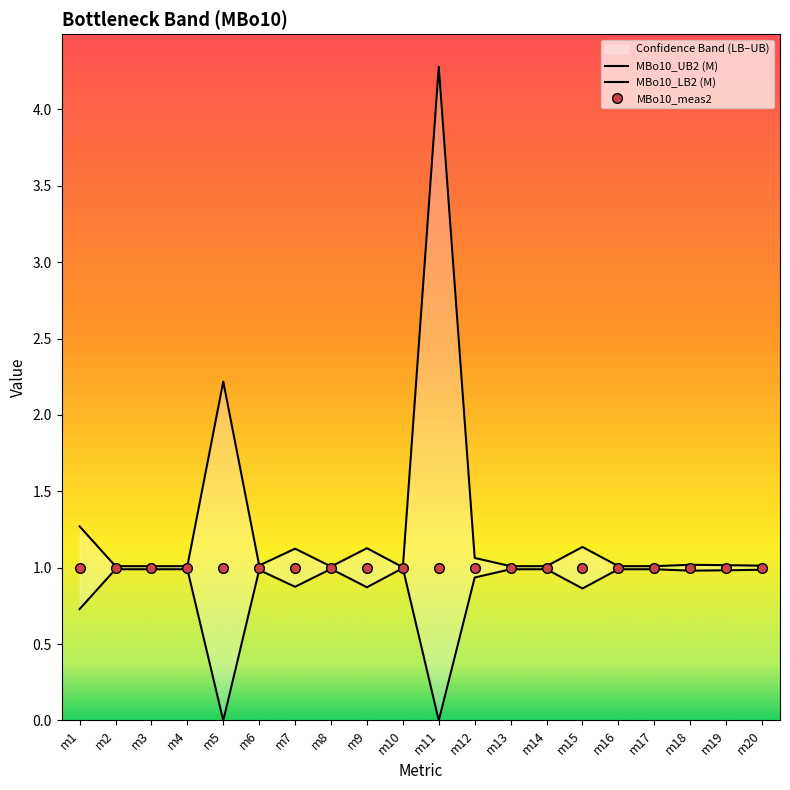

Between m3 and m7, which is larger?

m7